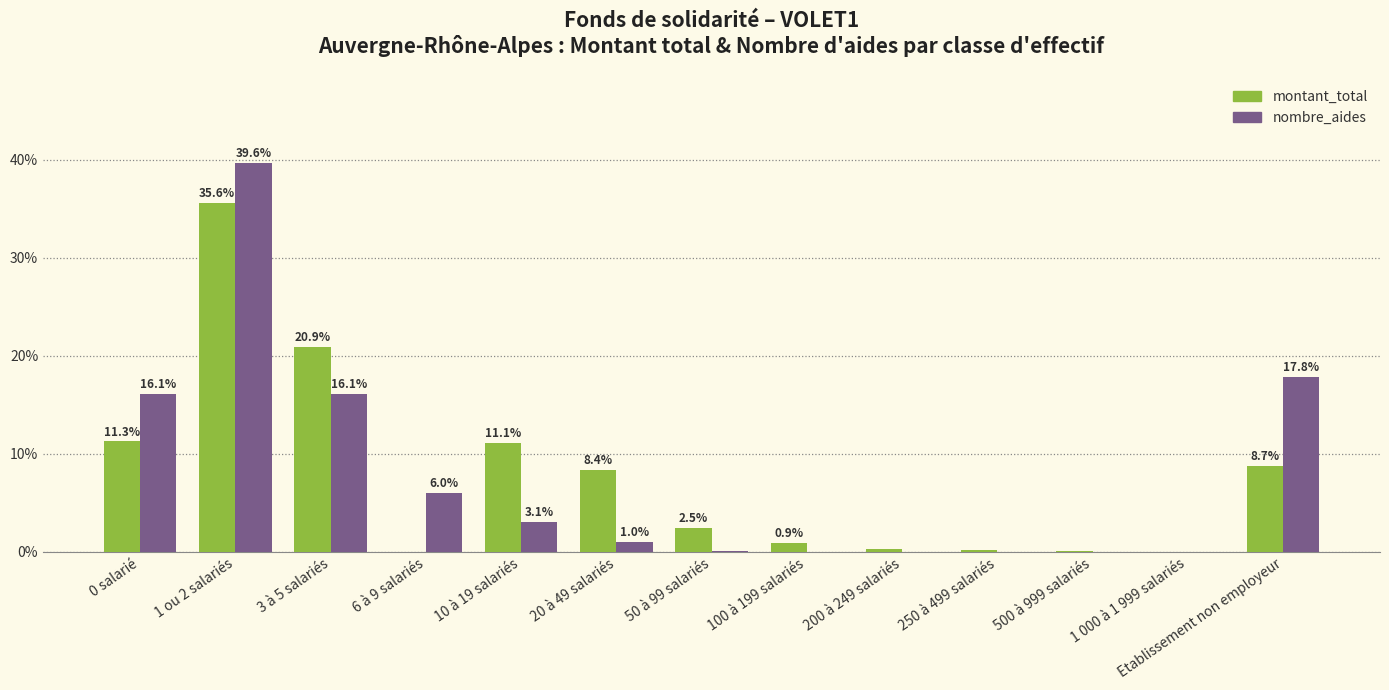

Read the nombre_aides value at 10 à 19 salariés.

3.1